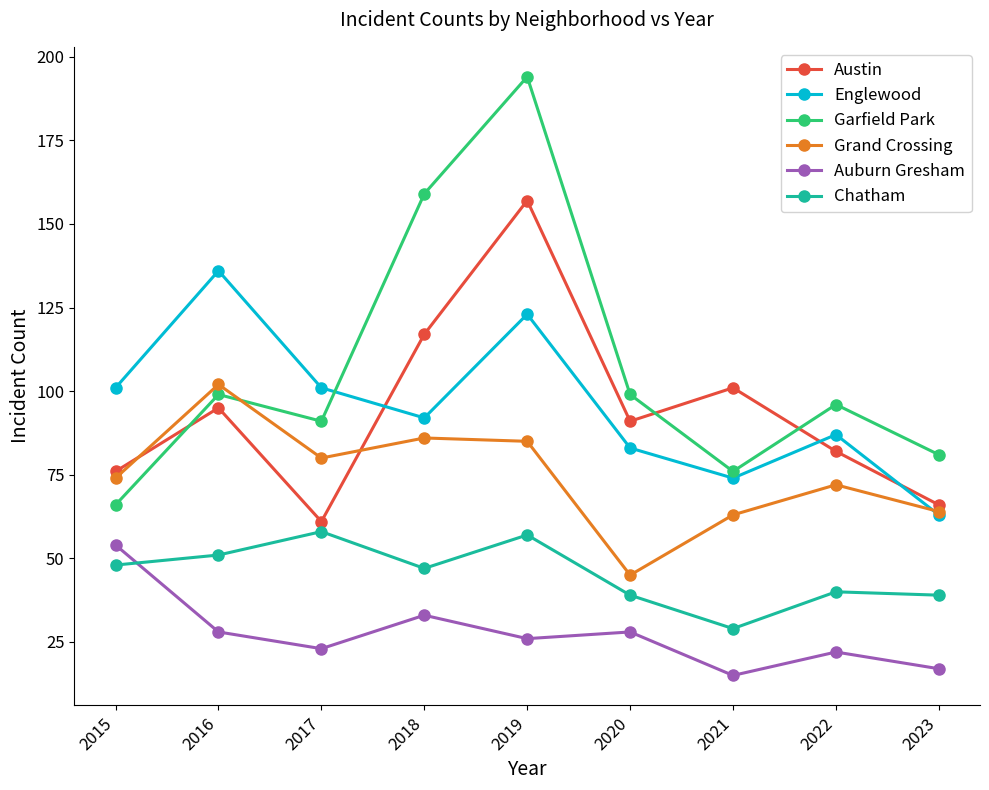

Is the value of Englewood at 2015 greater than the value of Garfield Park at 2018?

No